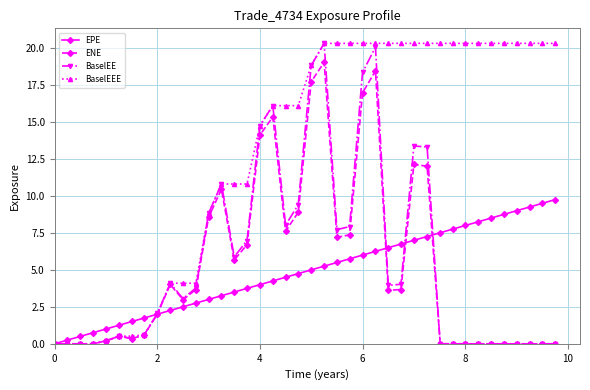

What is the highest value of the BaselEE series?

20.3